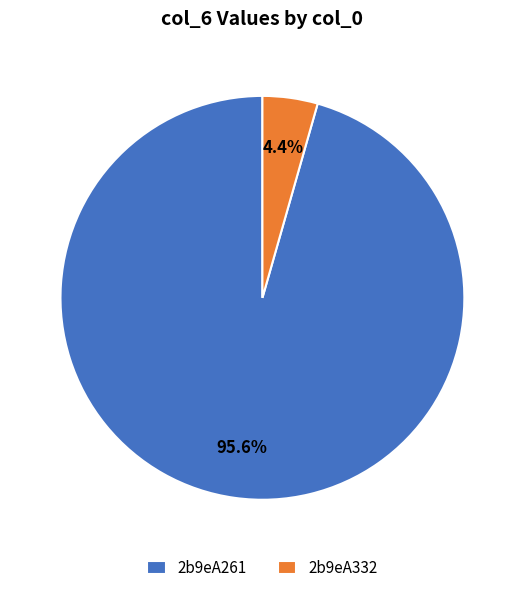

How many slices are in this pie chart?

2